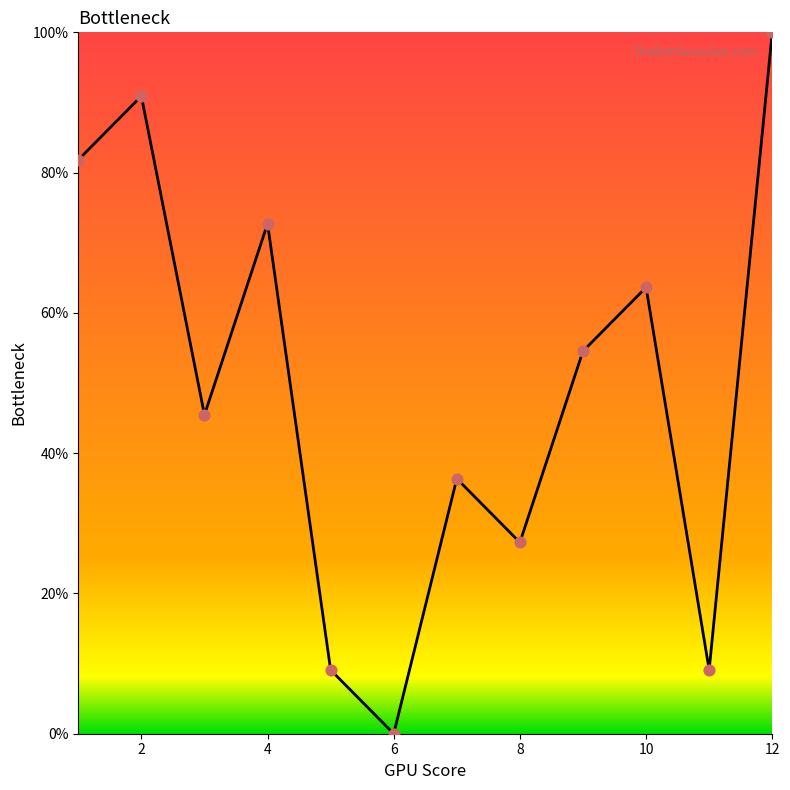

At how many categories does at least one series exceed 22?

9